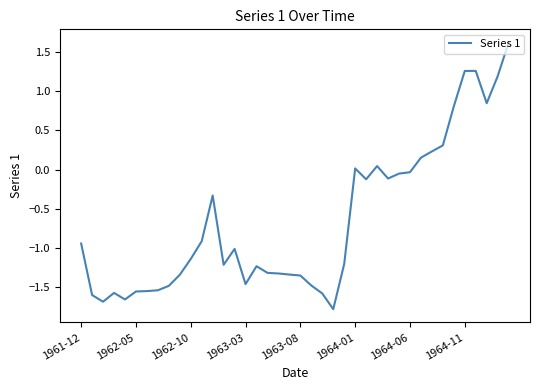

What is the minimum value shown in the chart?

-1.8